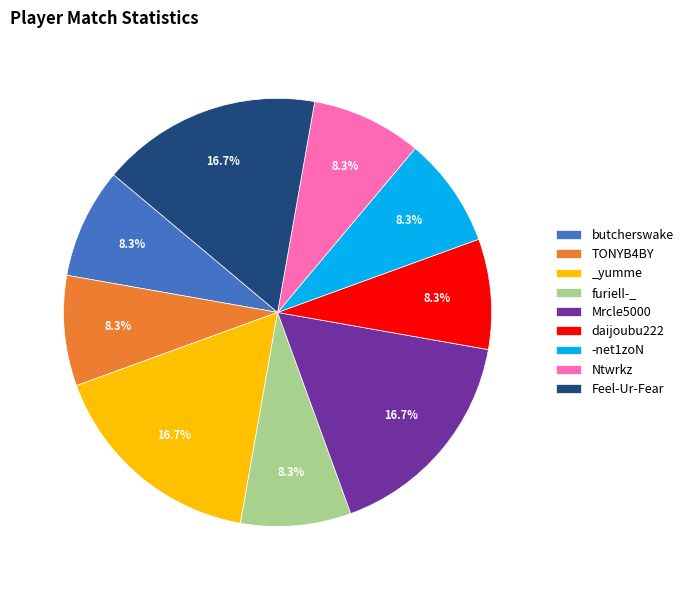

To the nearest percent, what percentage of the pie is TONYB4BY?

8%